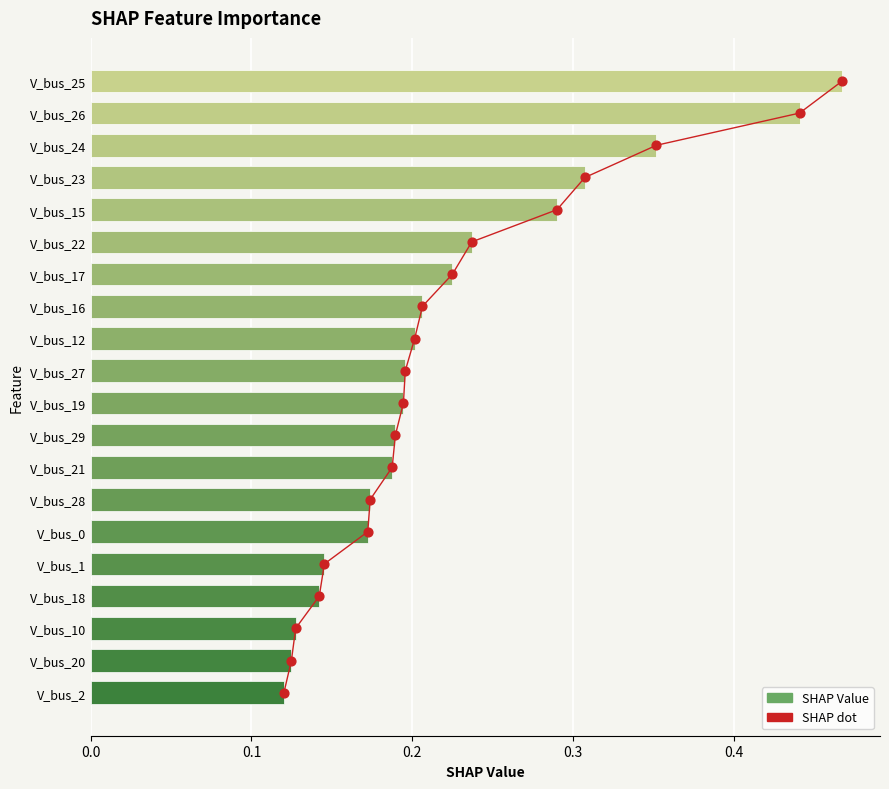

Which series has the largest total across all categories?

SHAP dot